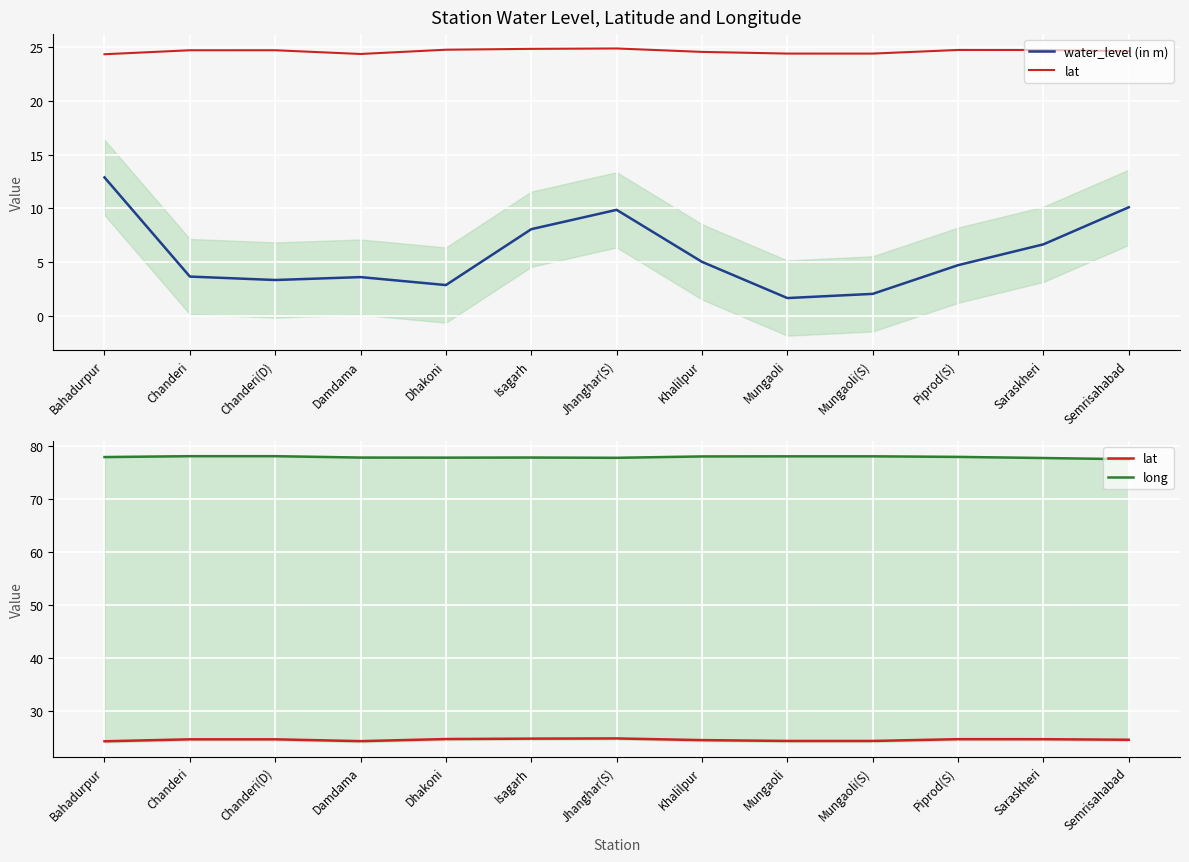

The value of long at Damdama is 77.9. True or false?

True